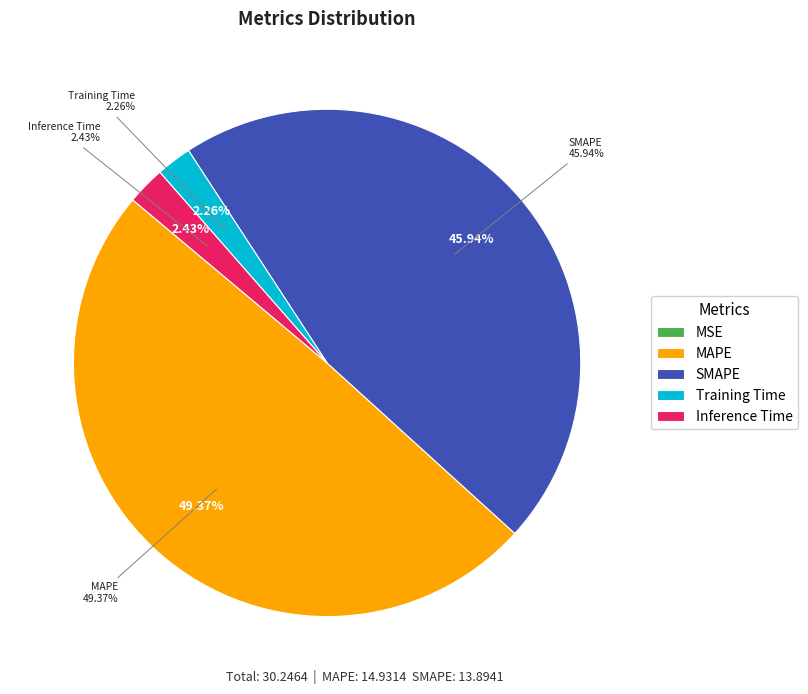

Is it true that Training Time is 12% of the pie?

False